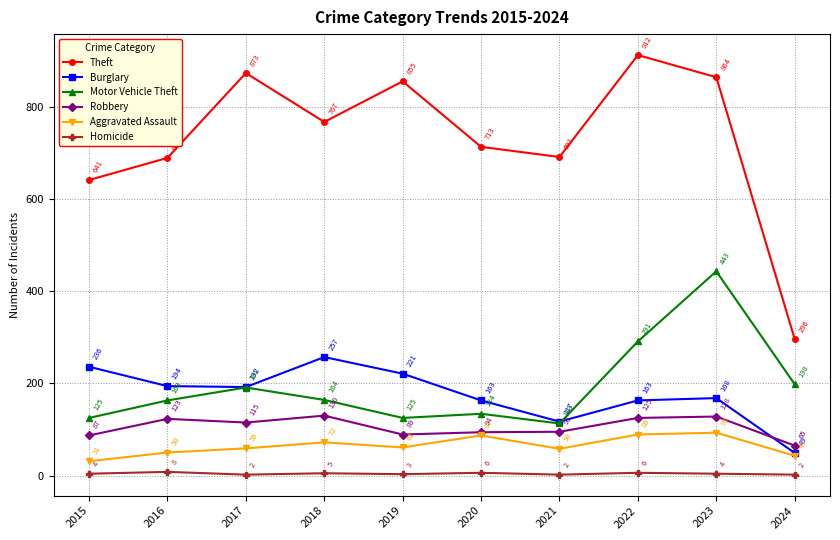

What is the average value of the Robbery series?

105